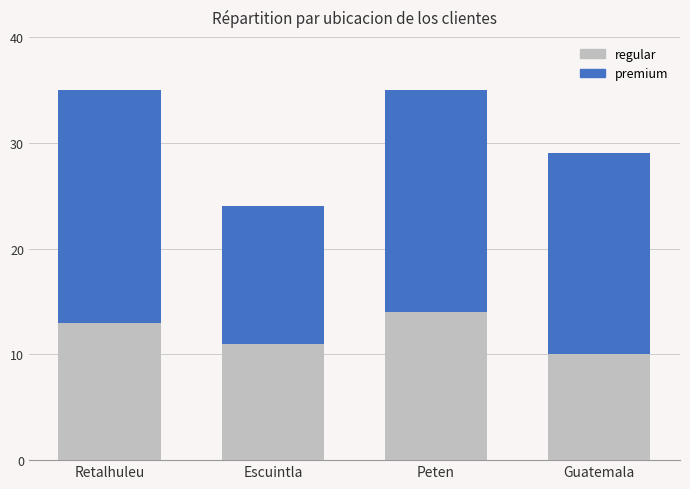

What is the total value across all series at Retalhuleu?

35